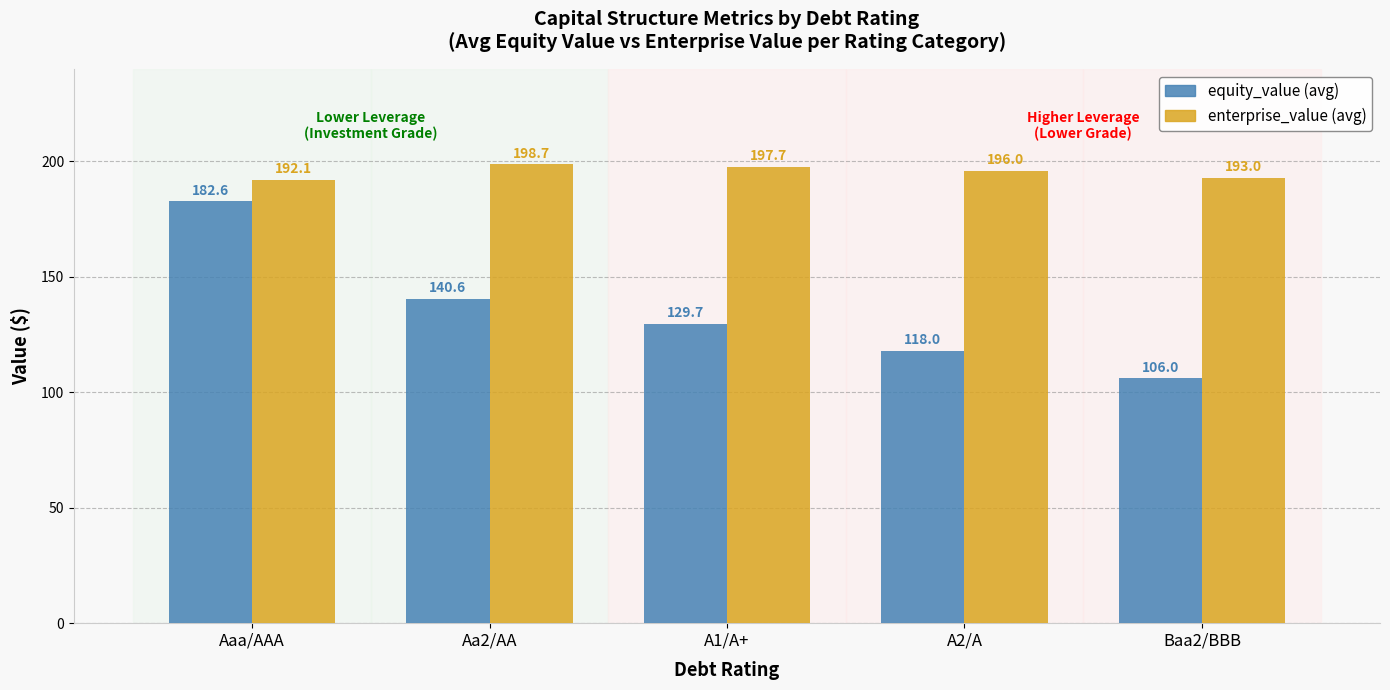

What is the total value across all series at A1/A+?

327.4